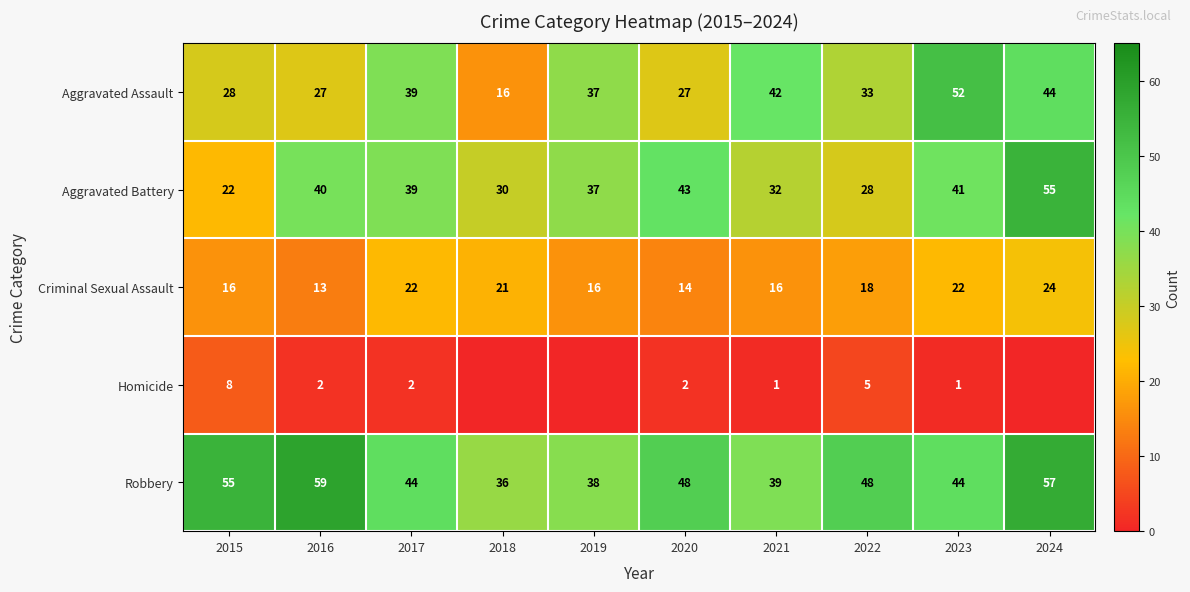

Rank the series at 2019 from highest to lowest value.

Robbery, Aggravated Assault, Aggravated Battery, Criminal Sexual Assault, Homicide